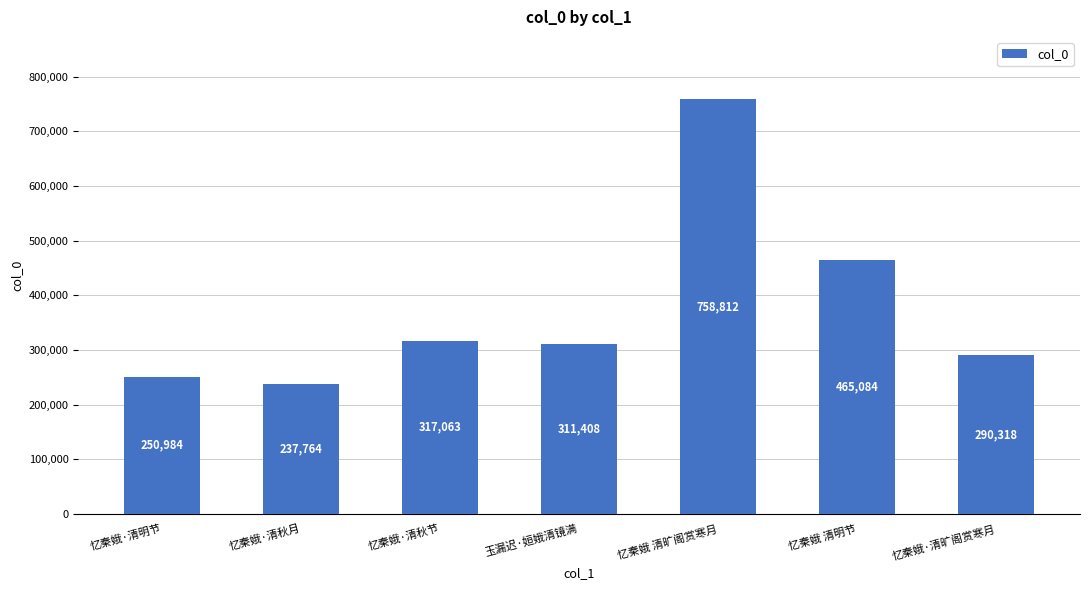

What is the difference between the maximum and minimum values?

521048